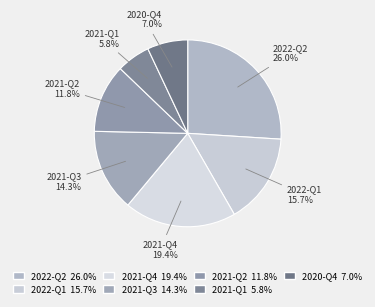

Does any single category account for the majority?

No